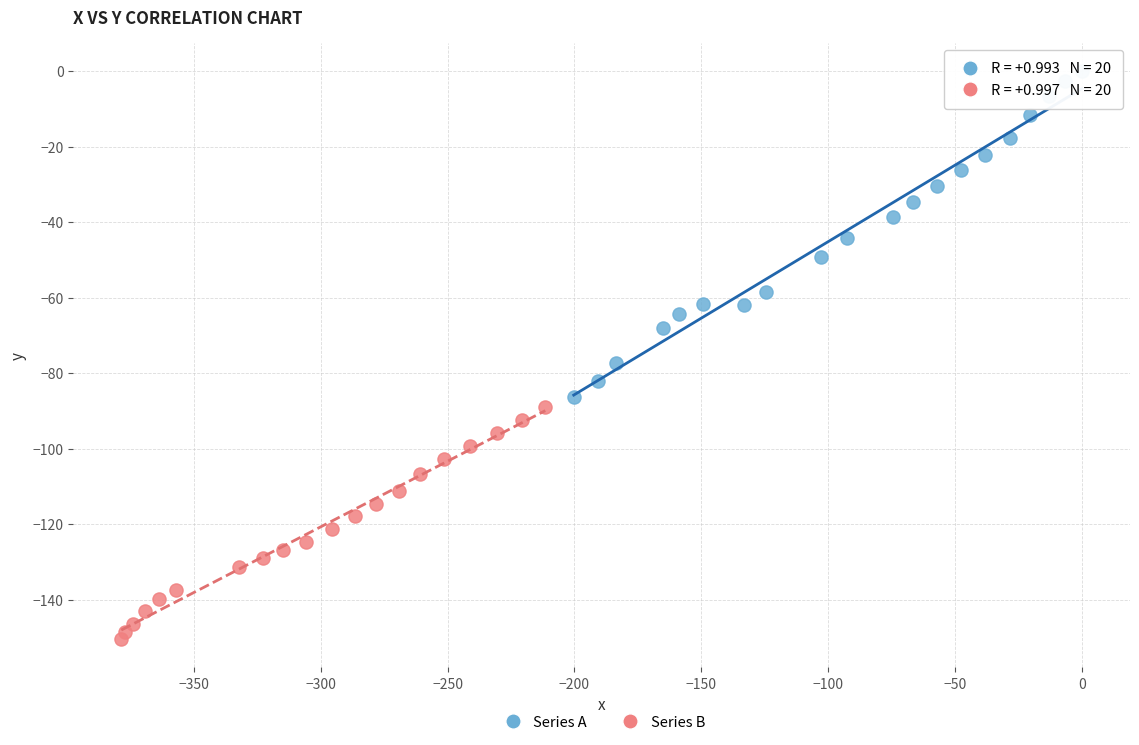

Which series has the widest spread of Y values?

Series A